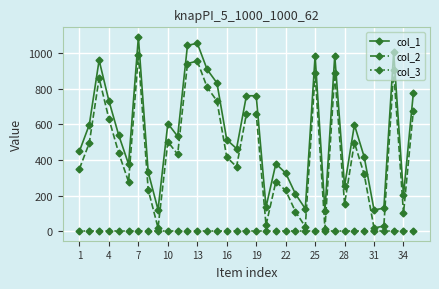

True or false: col_3 and col_1 intersect in this chart.

False